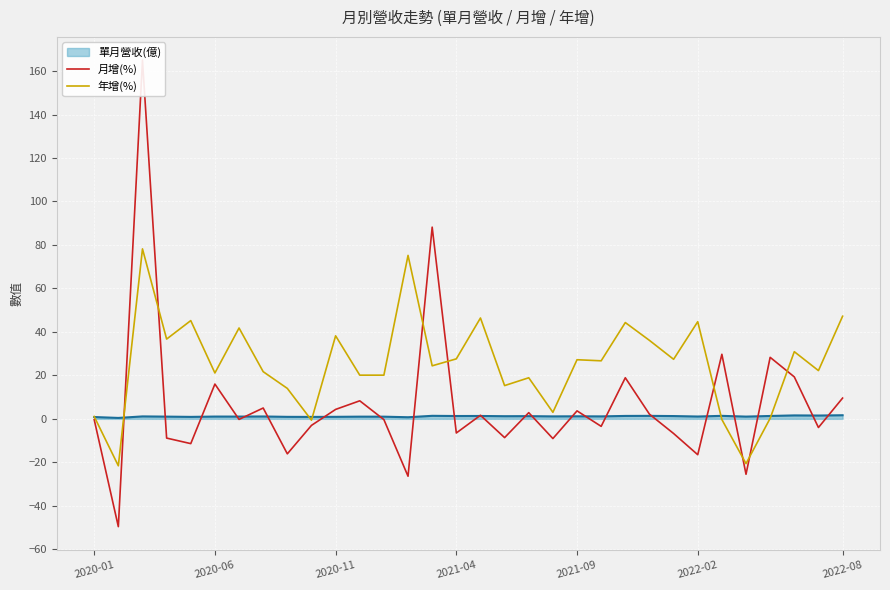

What is the lowest value of the 年增(%) series?

-21.6